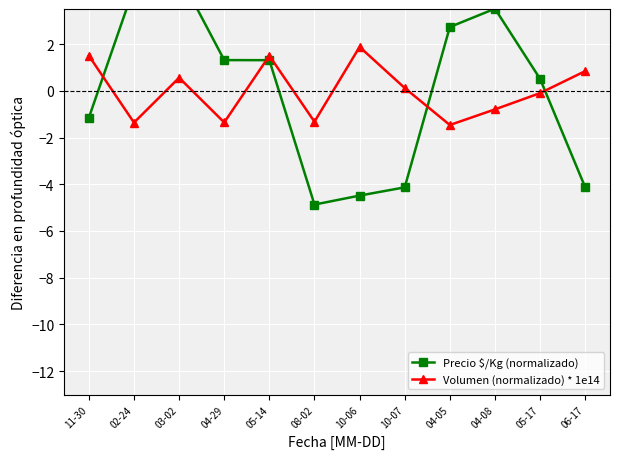

True or false: Volumen (normalizado) * 1e14 has a value of -1.4 at 04-29.

True